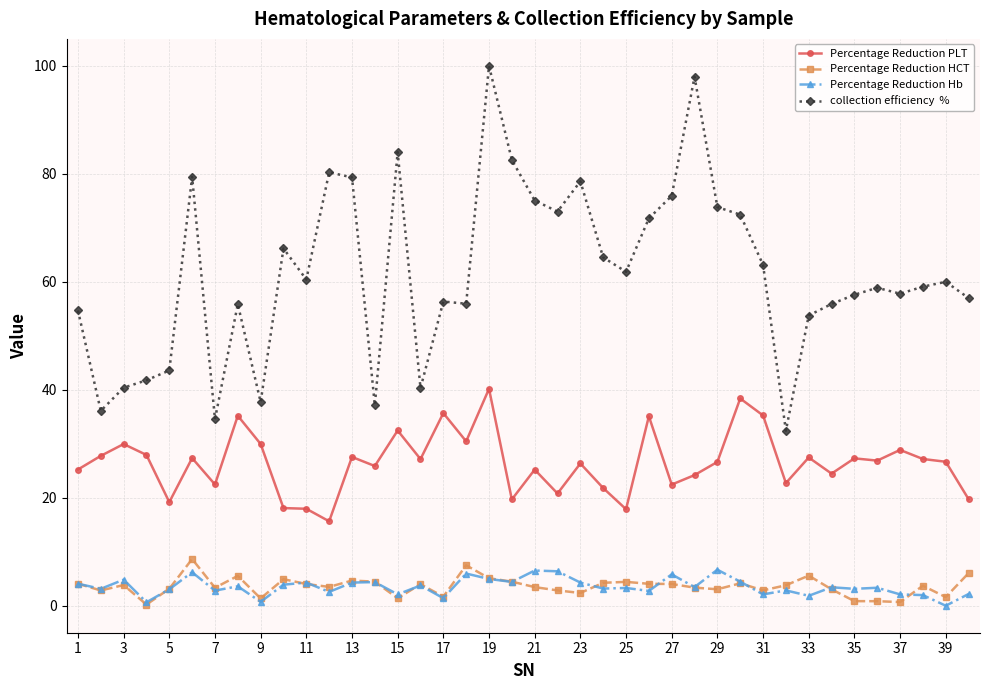

What is the maximum value shown in the chart?

100.0